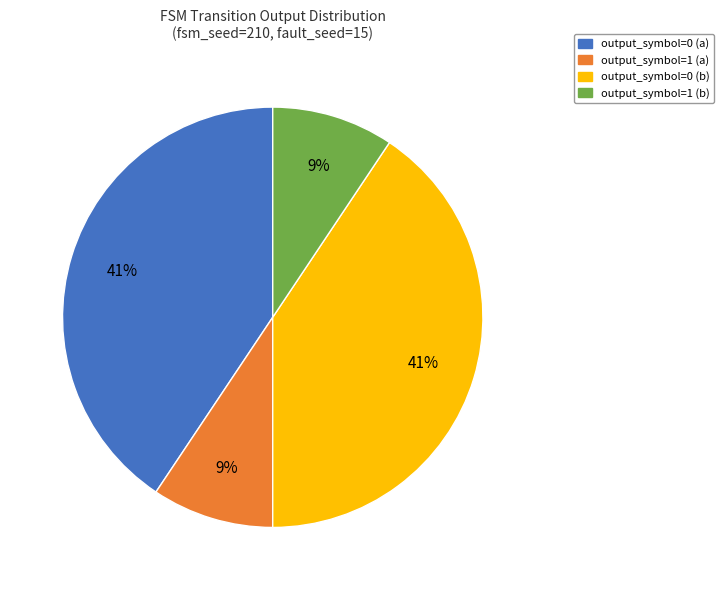

What is the ratio of the value at output_symbol=1 (b) to the value at output_symbol=1 (a)?

1.0